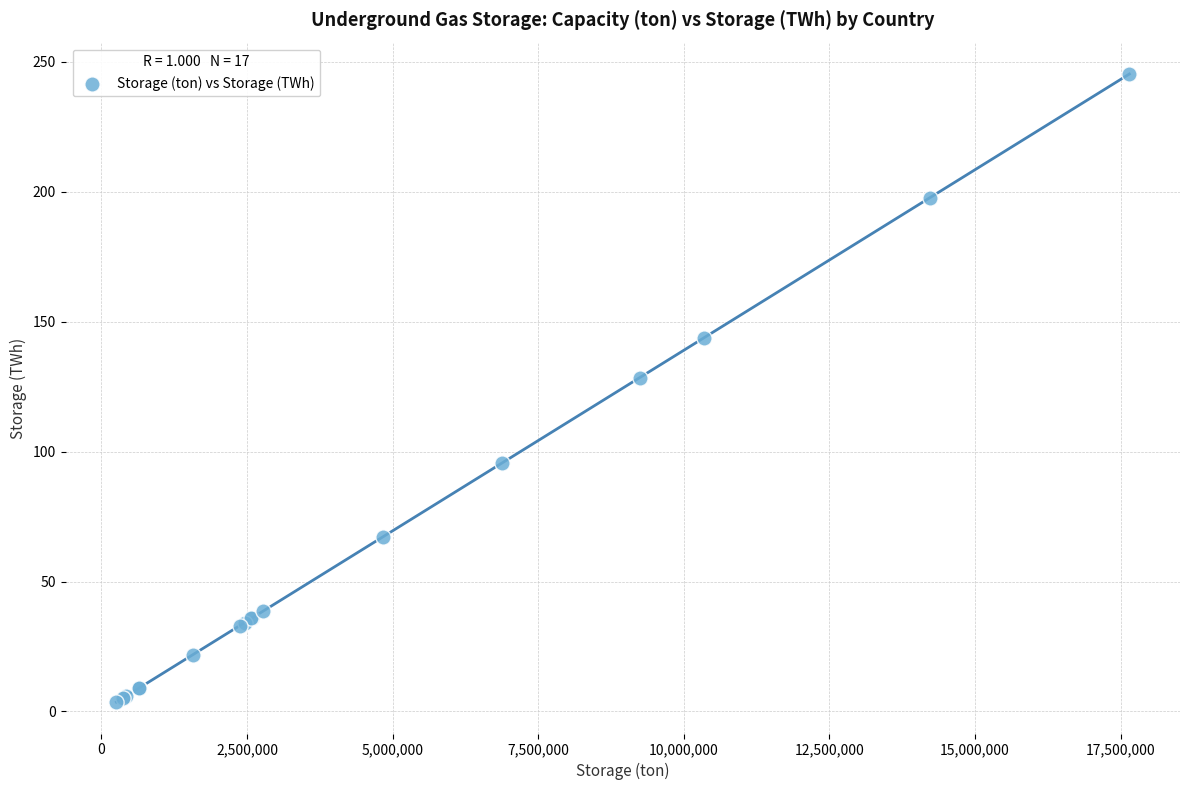

What Y value in the scatter plot is closest to 124?

128.5